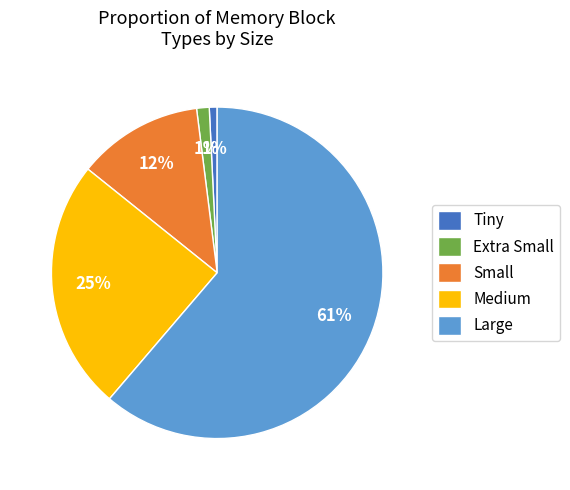

Does any single category account for the majority?

Yes